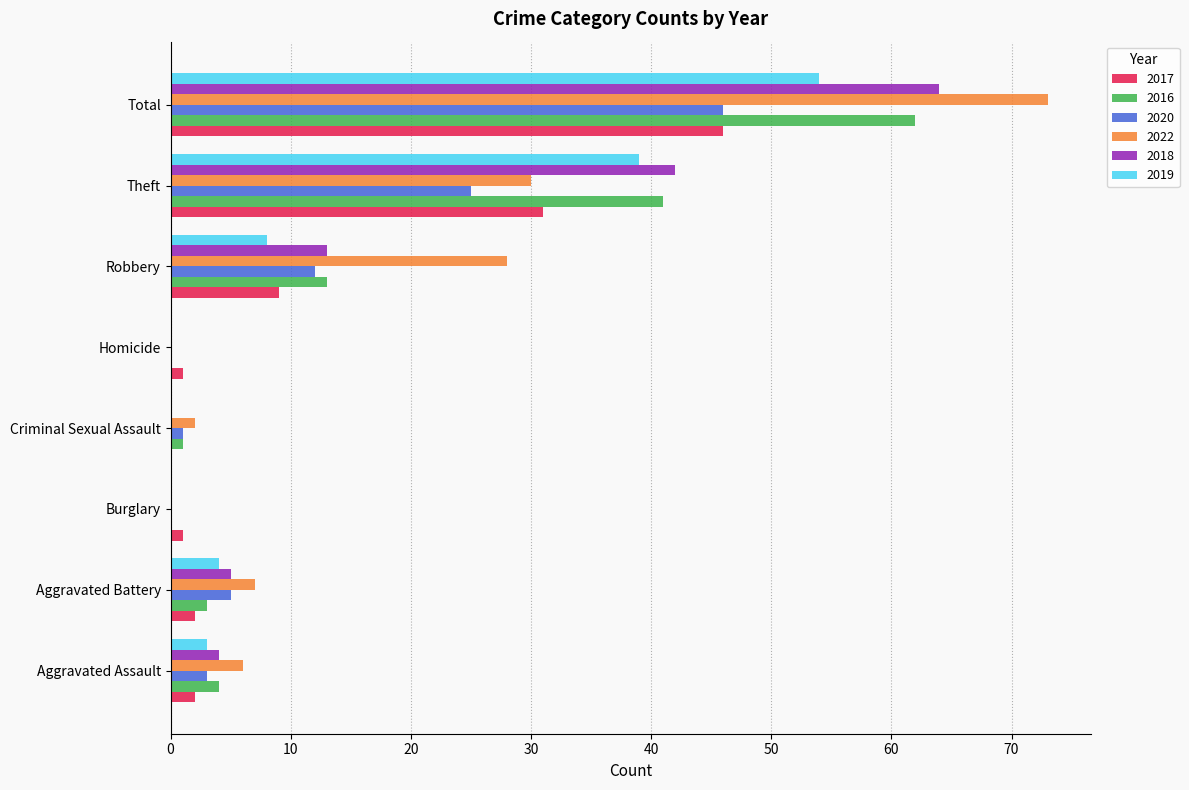

At which category is the sum across all series the highest?

Total